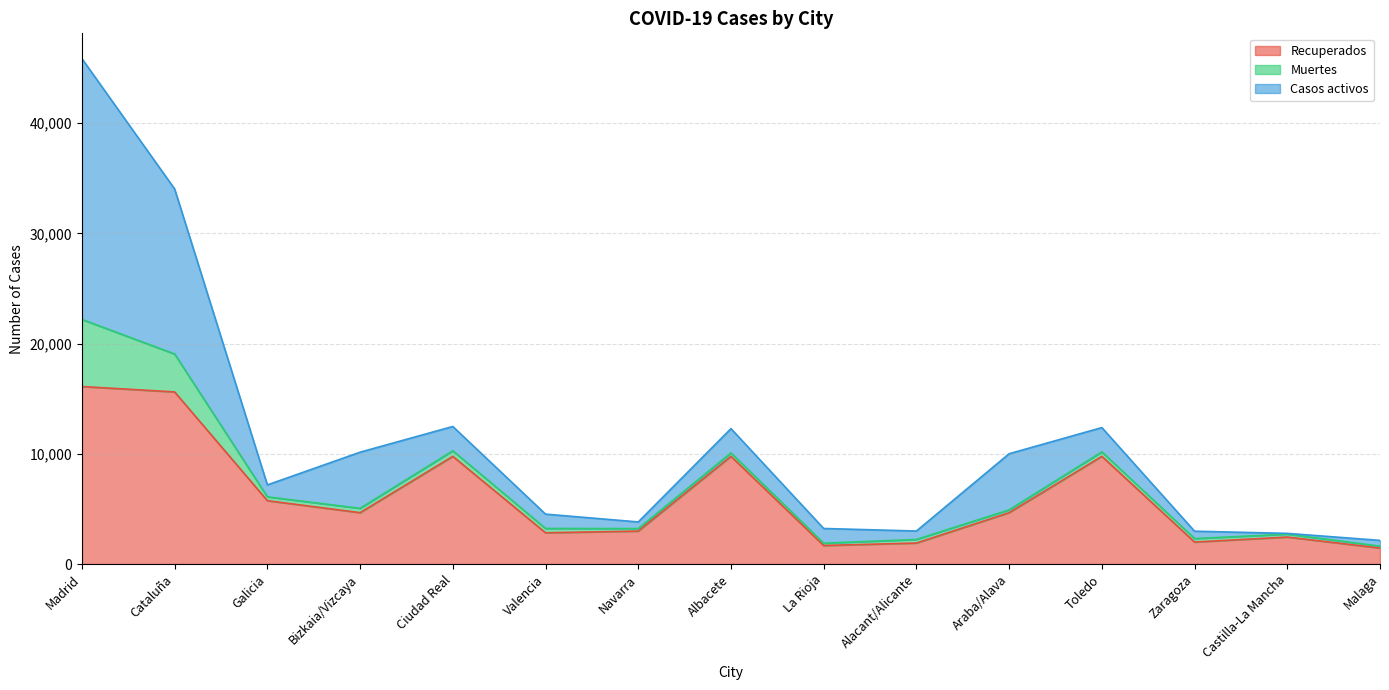

True or false: Recuperados and Muertes cross at least once.

False